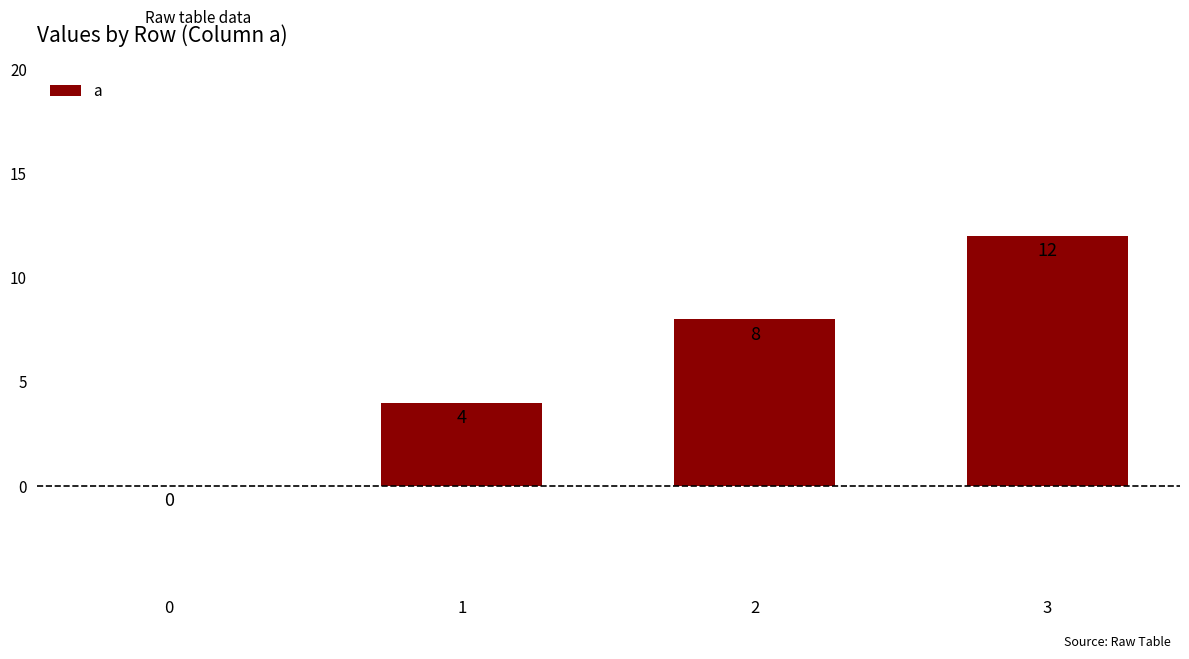

The chart shows a value of 4 at 1. True or false?

True